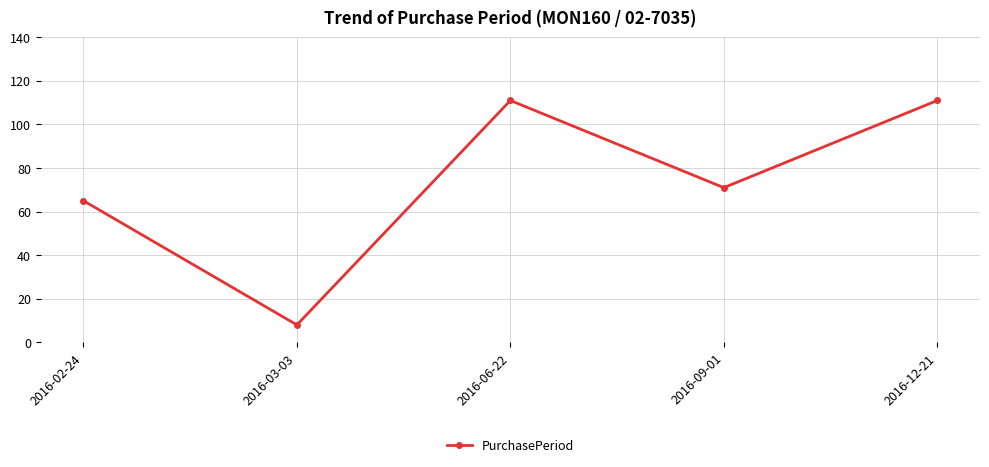

What is the difference between the second highest and minimum values?

103